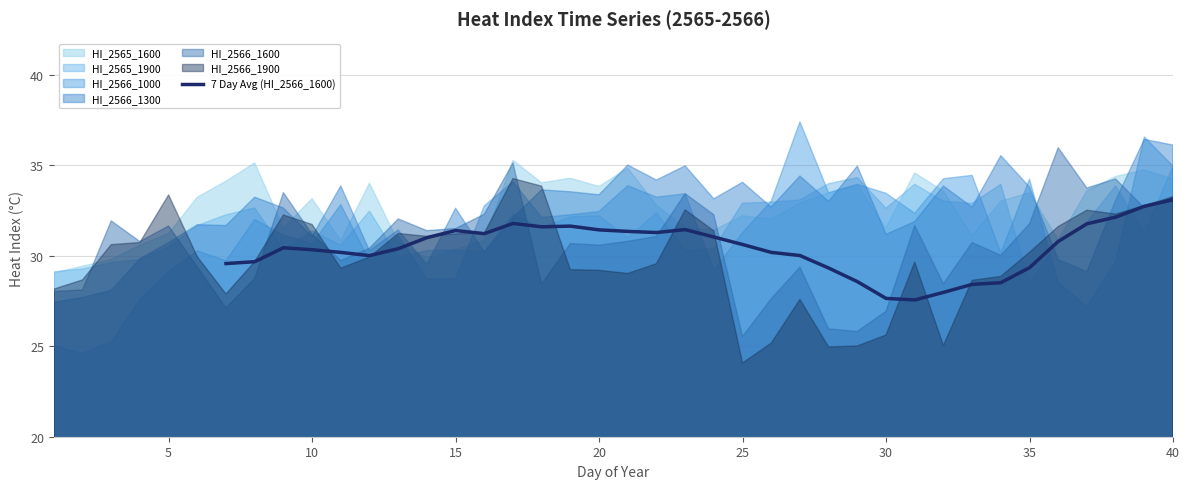

What is the maximum value for 7 Day Avg (HI_2566_1600)?

33.1